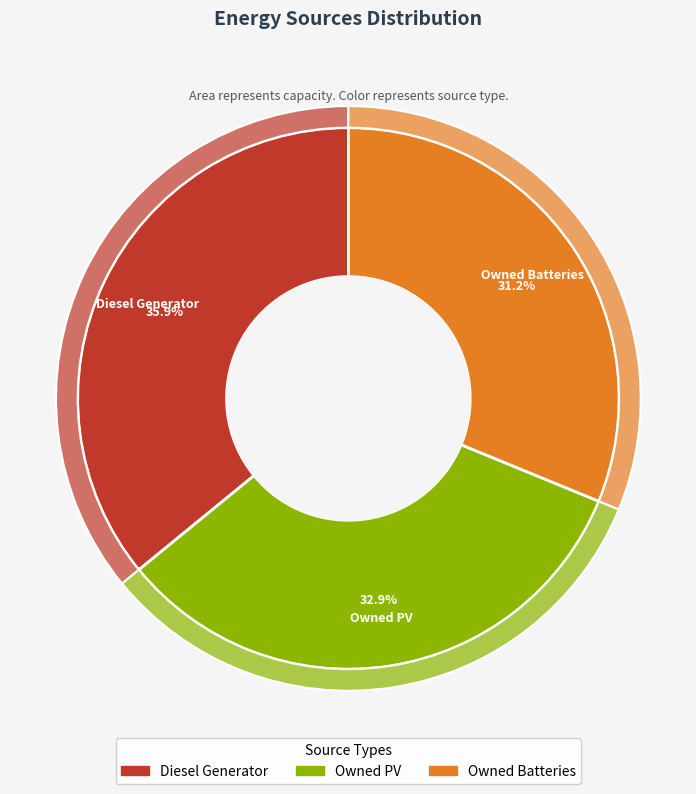

Rank the categories by value from lowest to highest.

Owned Batteries, Owned PV, Diesel Generator